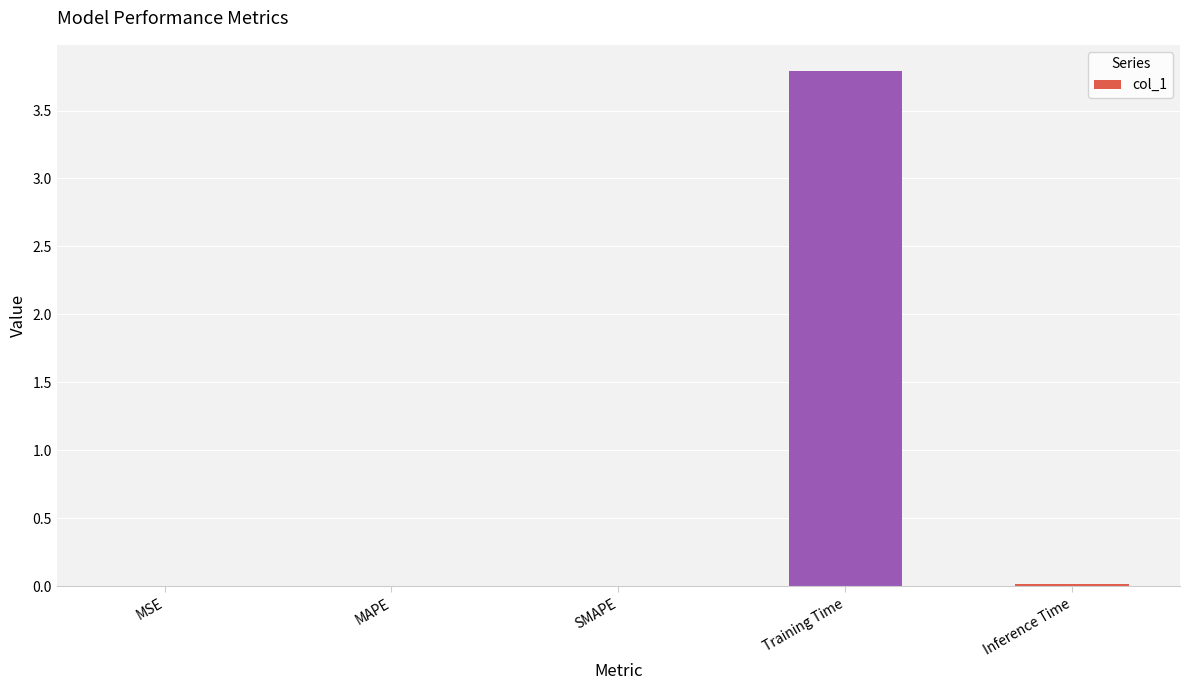

What is the maximum value shown in the chart?

3.8